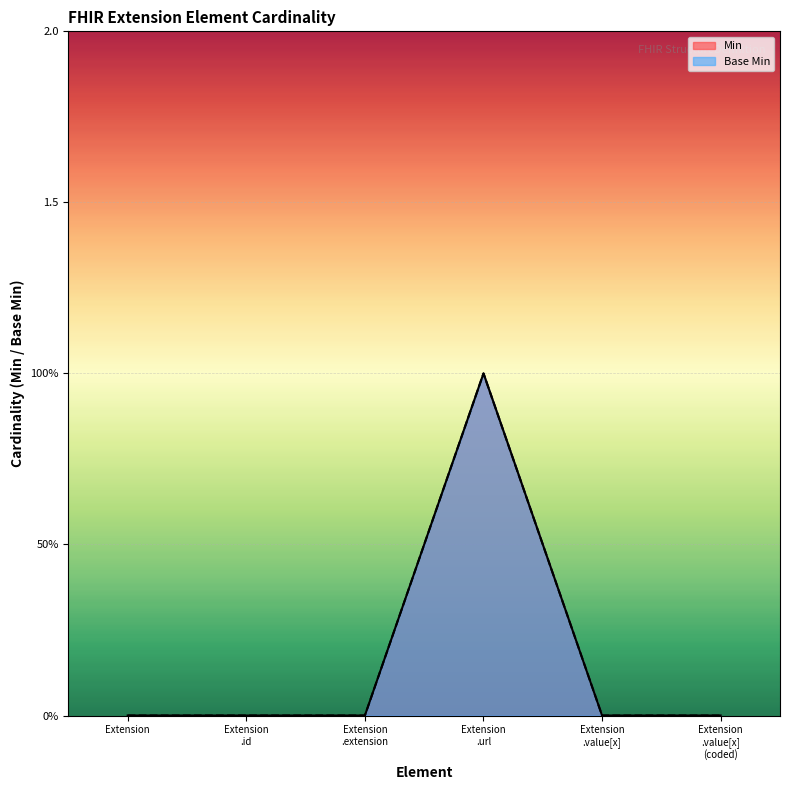

How many values in Base Min are above zero?

1